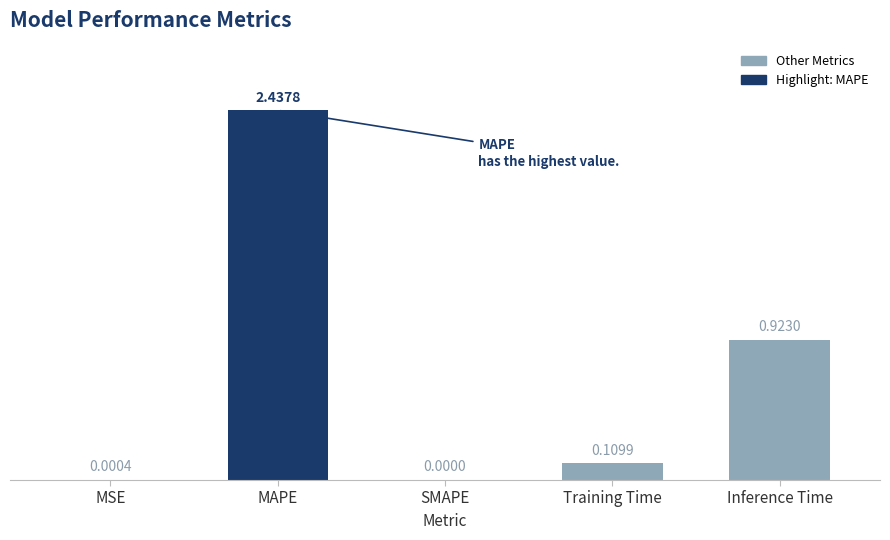

At which label is the value closest to 1?

Inference Time